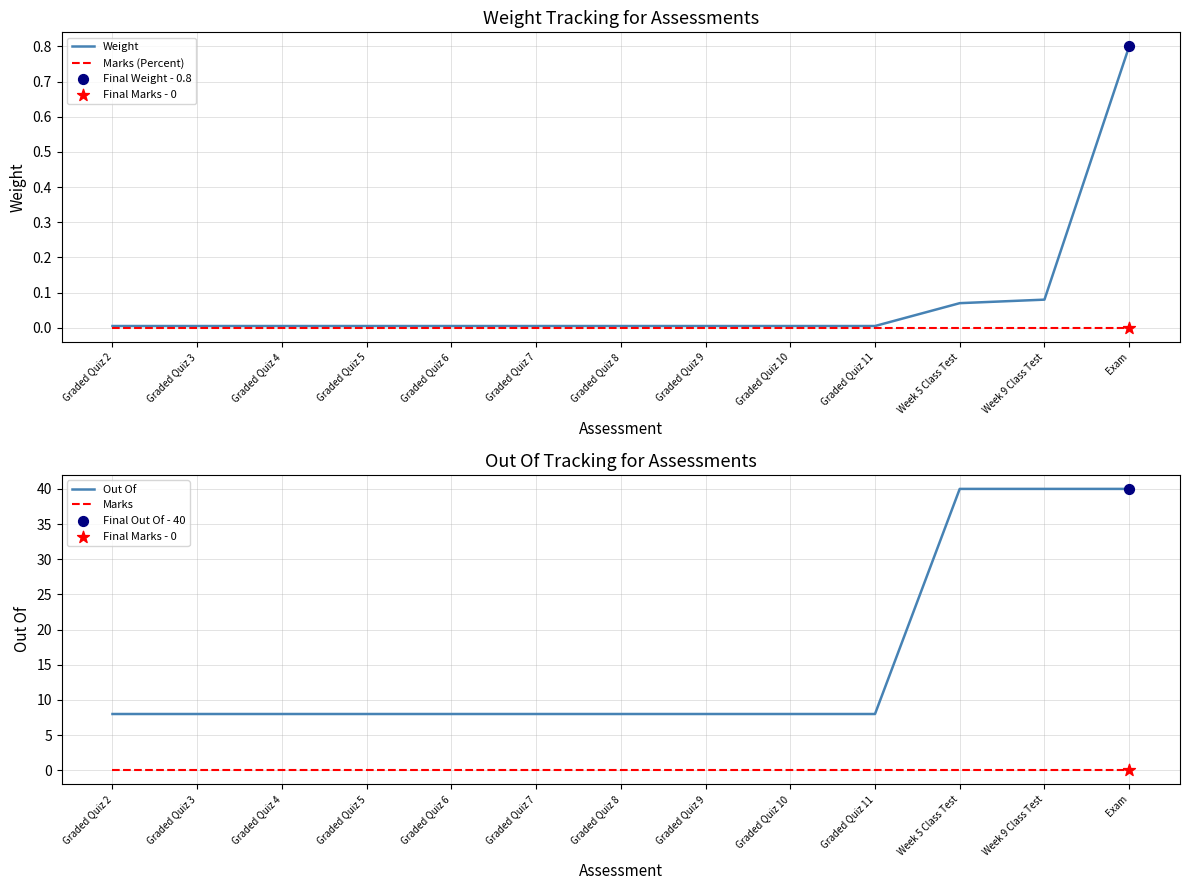

Which series reaches the maximum Y coordinate?

Out Of